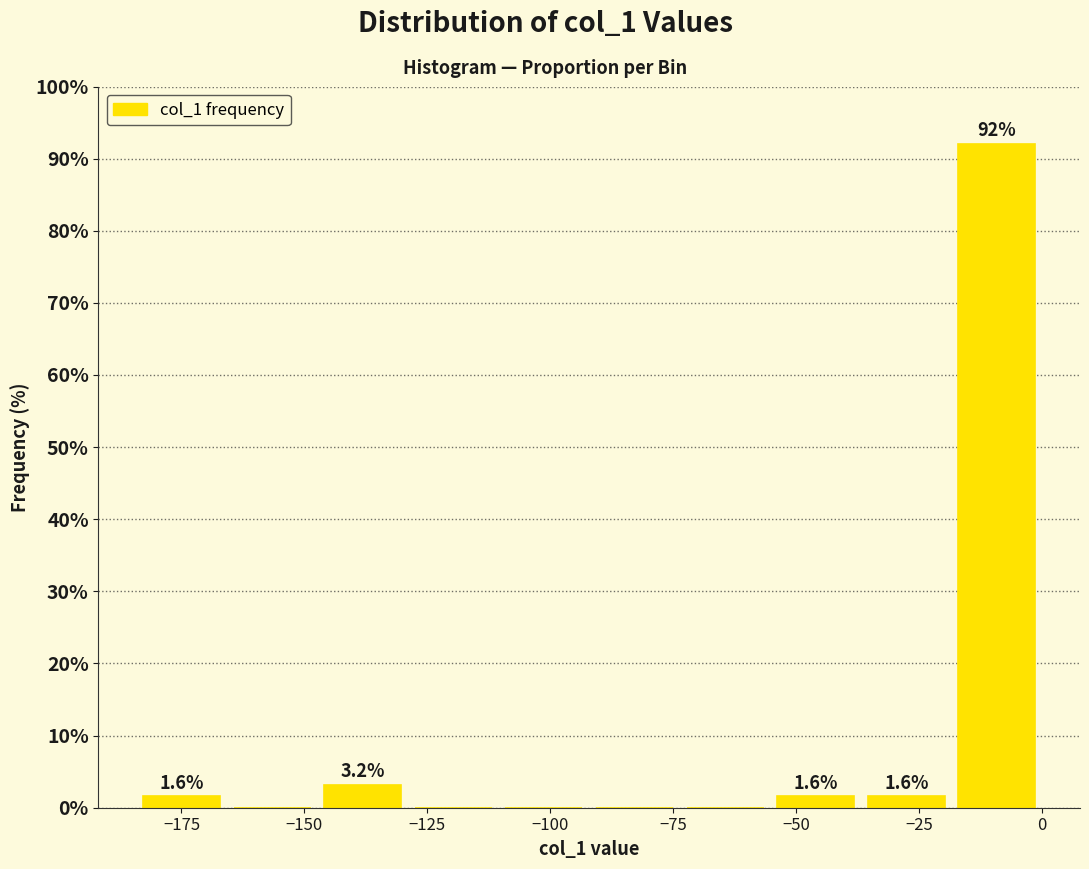

Around what value on the x-axis is the tallest bar? Give the approximate position of its centre, as read against the axis.

-10